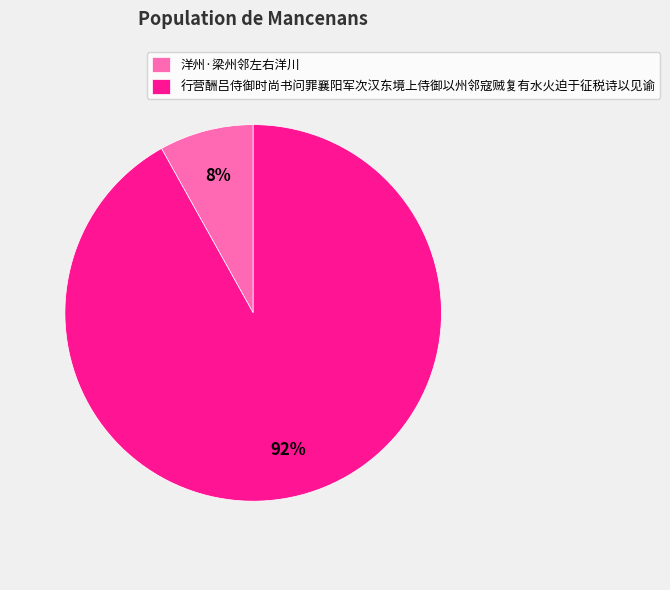

Which slice is the smallest?

洋州·梁州邻左右洋川